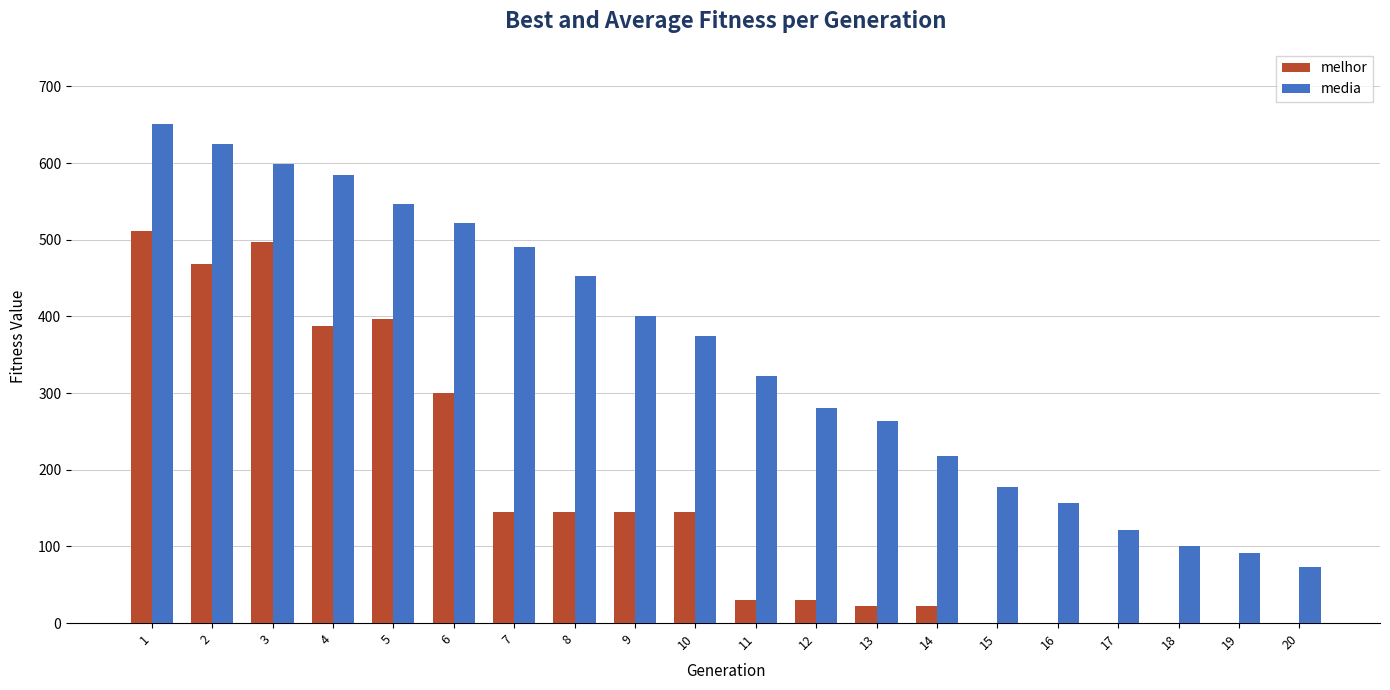

True or false: media has a value of 153.1 at 18.

False